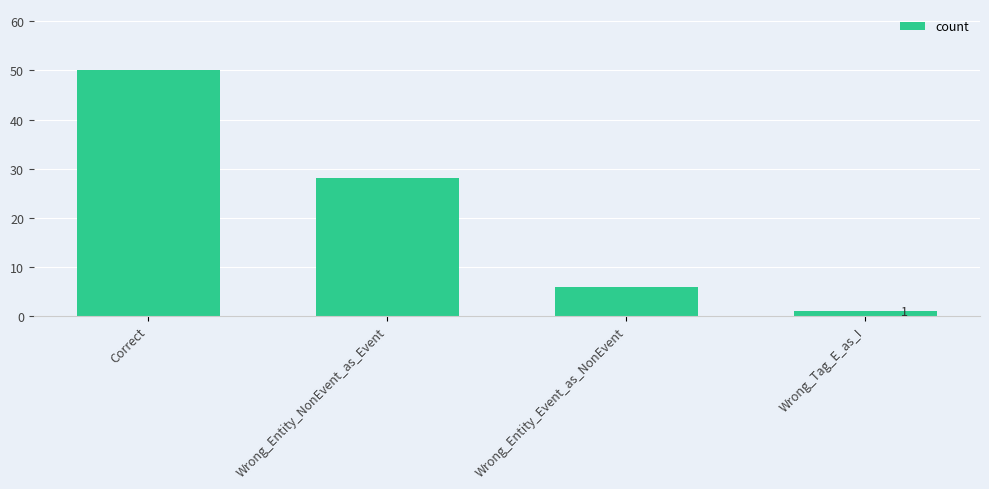

What is the average value?

21